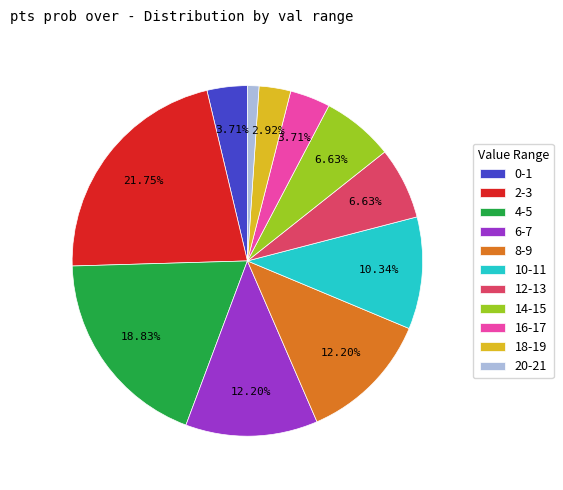

Which category has the smallest portion of the pie?

20-21